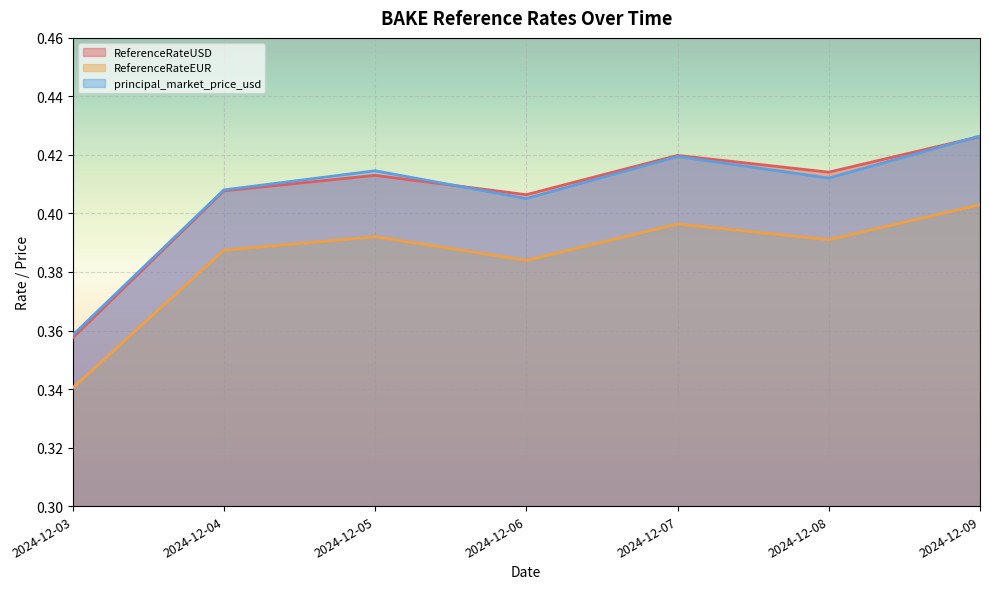

True or false: ReferenceRateEUR and principal_market_price_usd intersect in this chart.

False